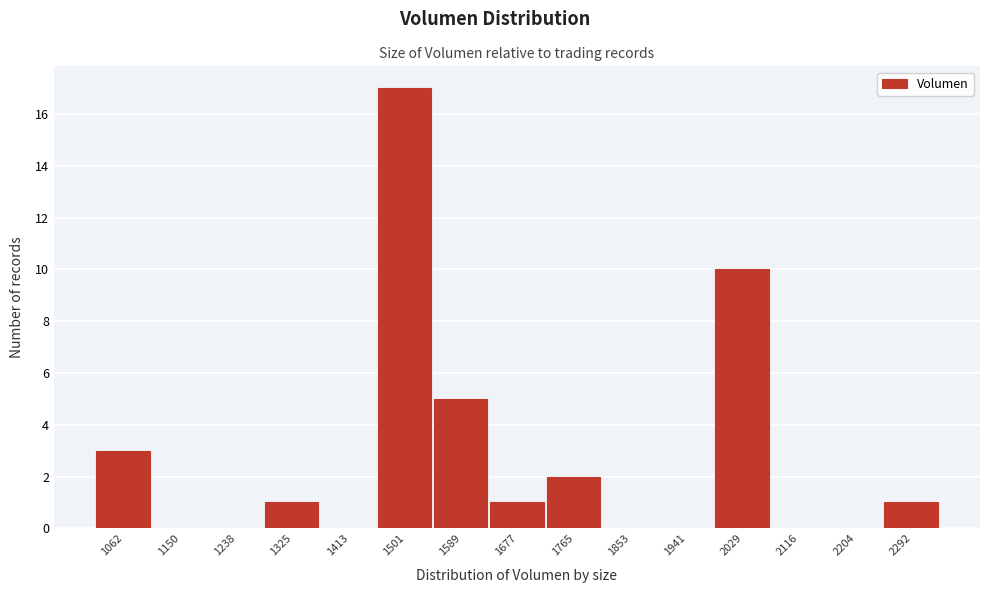

Reading left to right, extract all data points from this chart.

1062=3	1150=0	1238=0	1325=1	1413=0	1501=17	1589=5	1677=1	1765=2	1853=0	1941=0	2029=10	2116=0	2204=0	2292=1